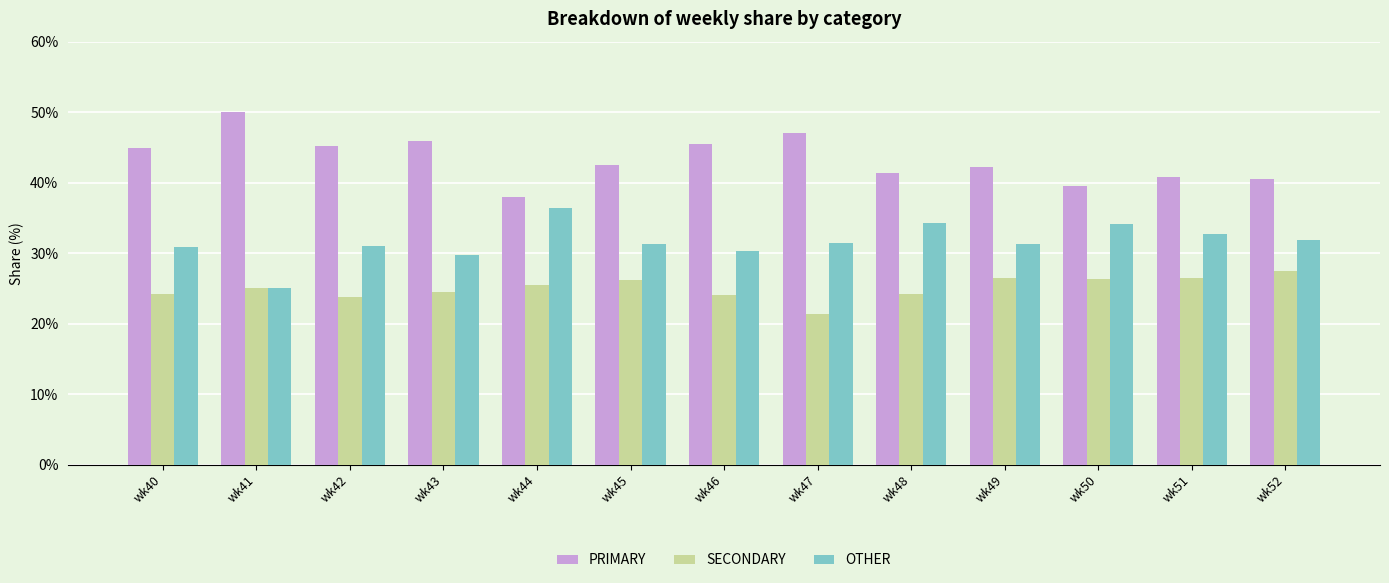

Does the chart contain any negative values?

No